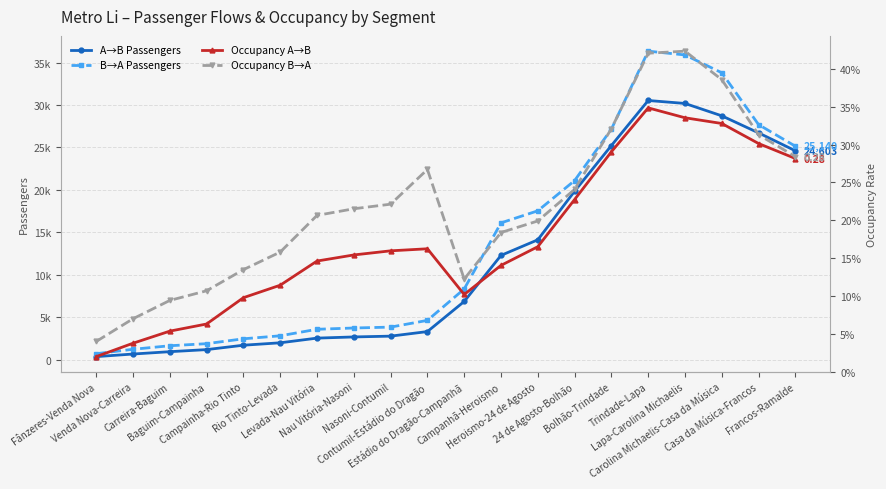

Is it true that B→A Passengers equals 2445.7 at Campainha-Rio Tinto?

True